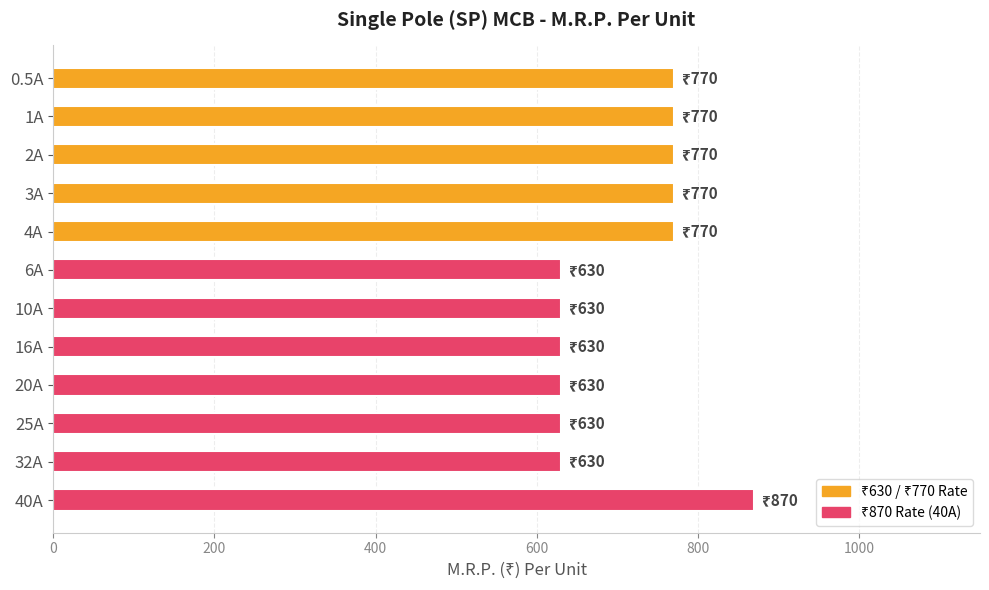

Which has a higher value, 0.5A or 40A?

40A